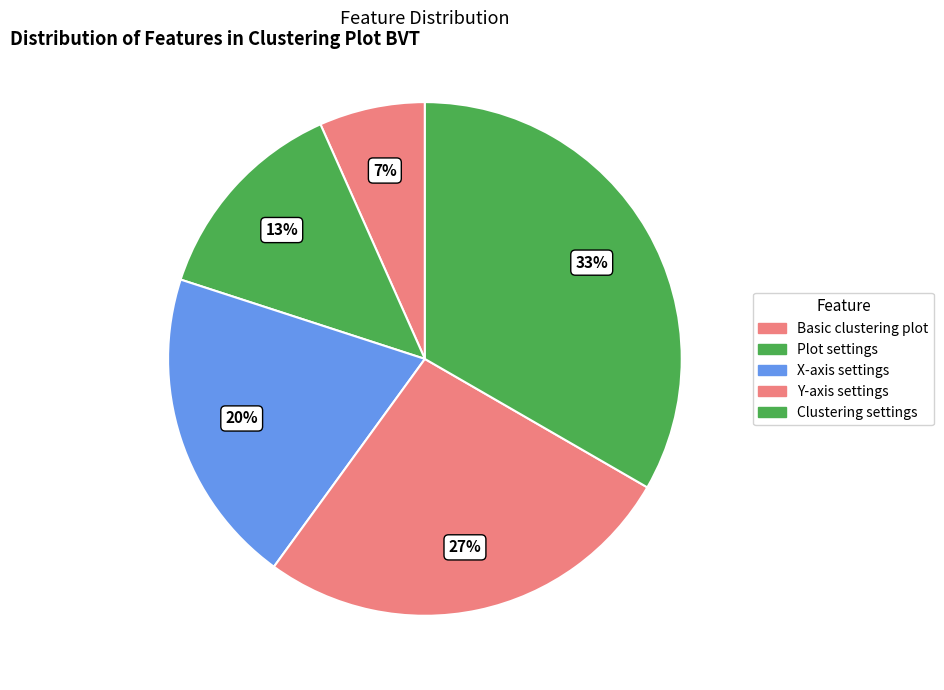

How many slices are in this pie chart?

5